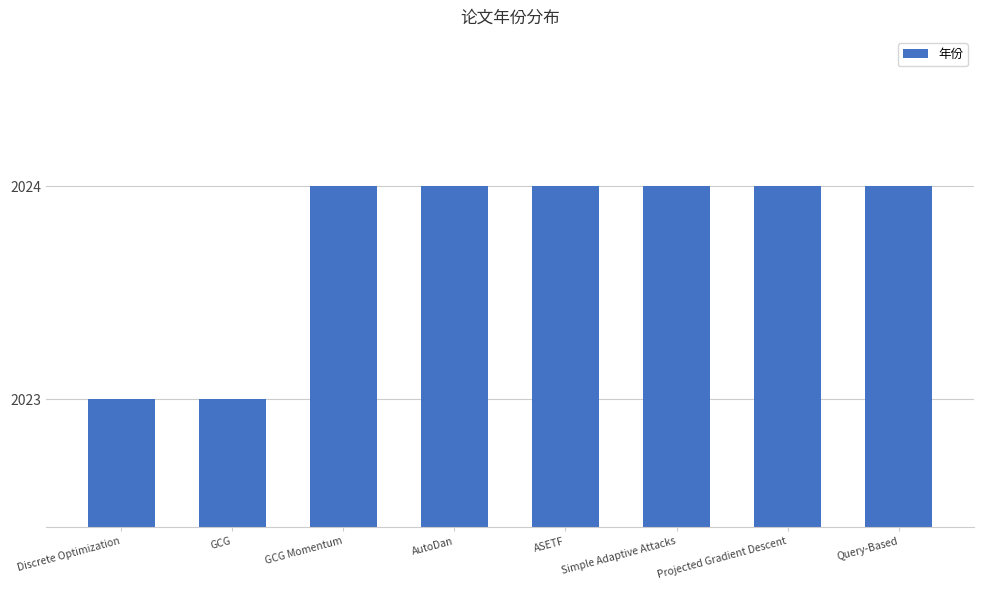

Reading right to left, what are all the values shown in this chart?

Query-Based=2024	Projected Gradient Descent=2024	Simple Adaptive Attacks=2024	ASETF=2024	AutoDan=2024	GCG Momentum=2024	GCG=2023	Discrete Optimization=2023